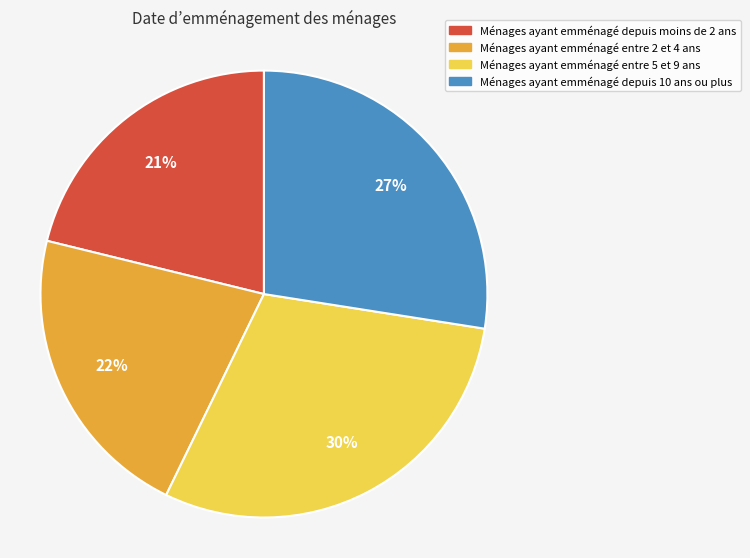

To the nearest percent, what is the difference between the largest and smallest slice percentages?

9%